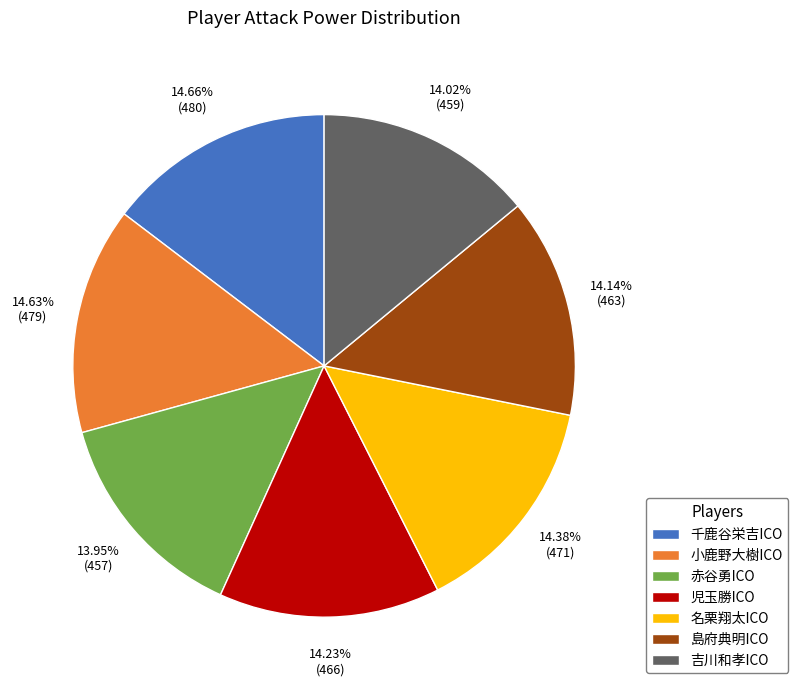

Does 小鹿野大樹ICO account for over 50% of the chart?

No